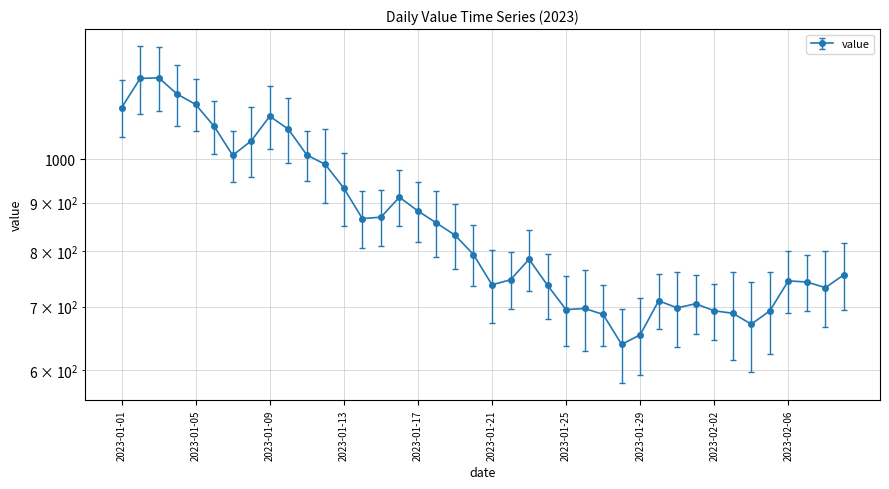

What is the label of the 1st point from the left?

2023-01-01